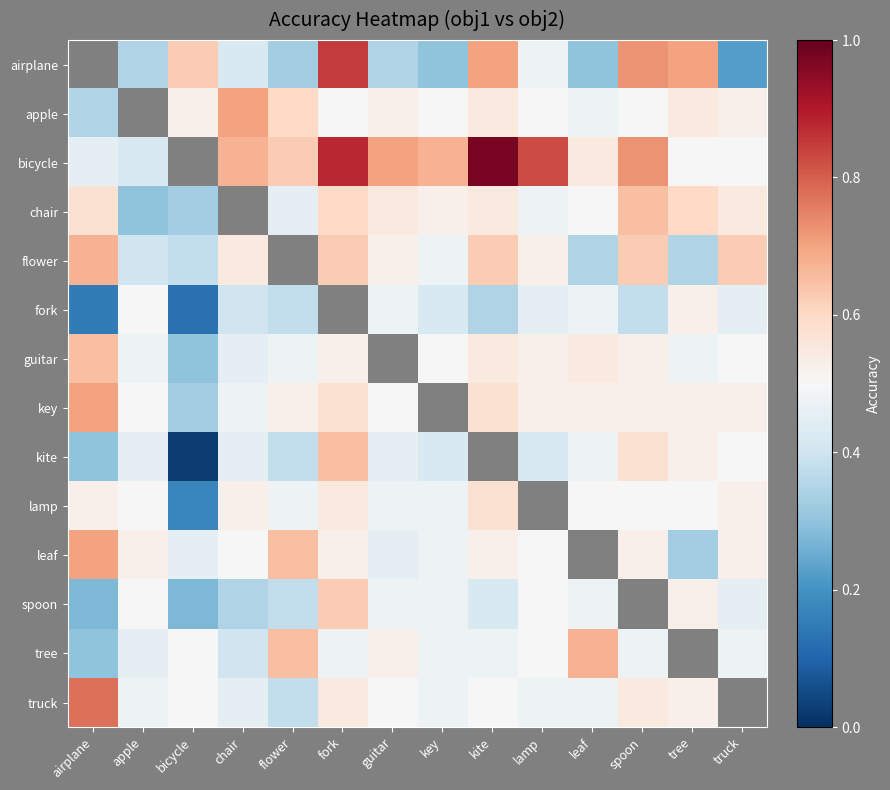

At which label does flower reach its peak?

airplane